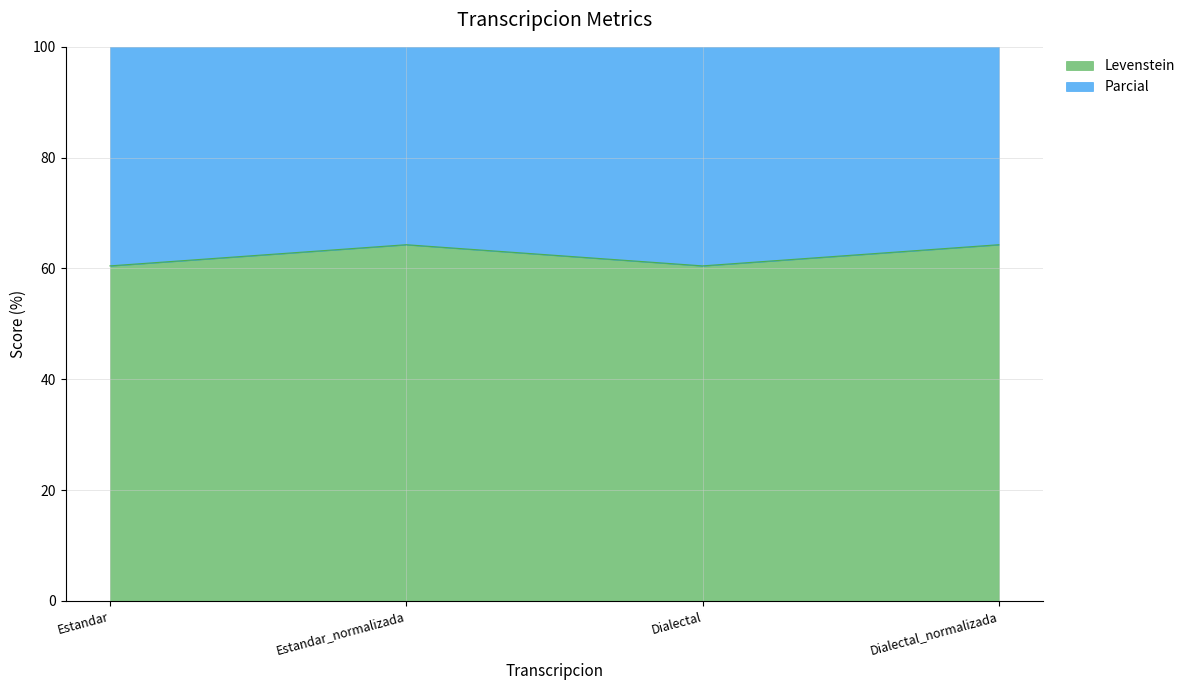

The value of Levenstein at Dialectal is 60.5. True or false?

True